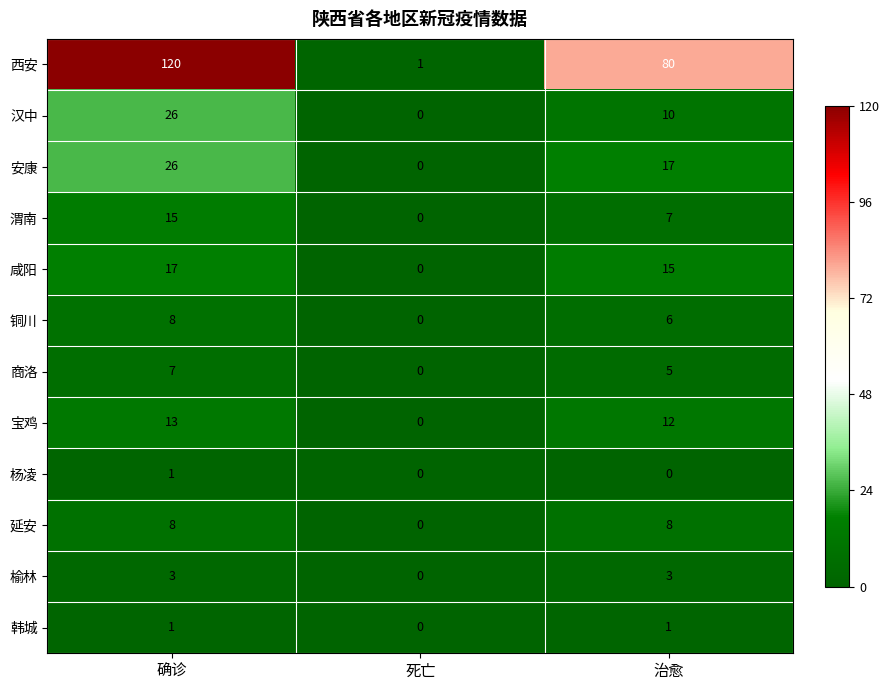

At which label does 咸阳 first exceed 15?

确诊